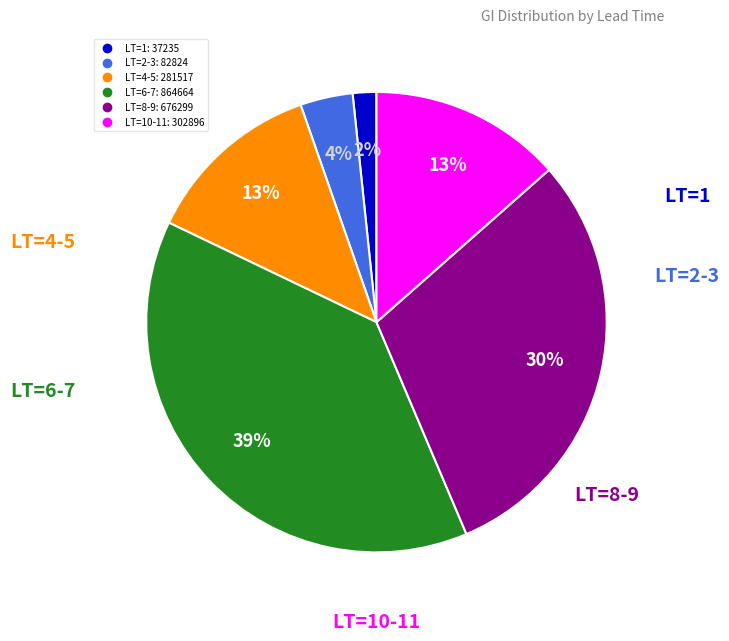

Is there a majority slice in this chart?

No